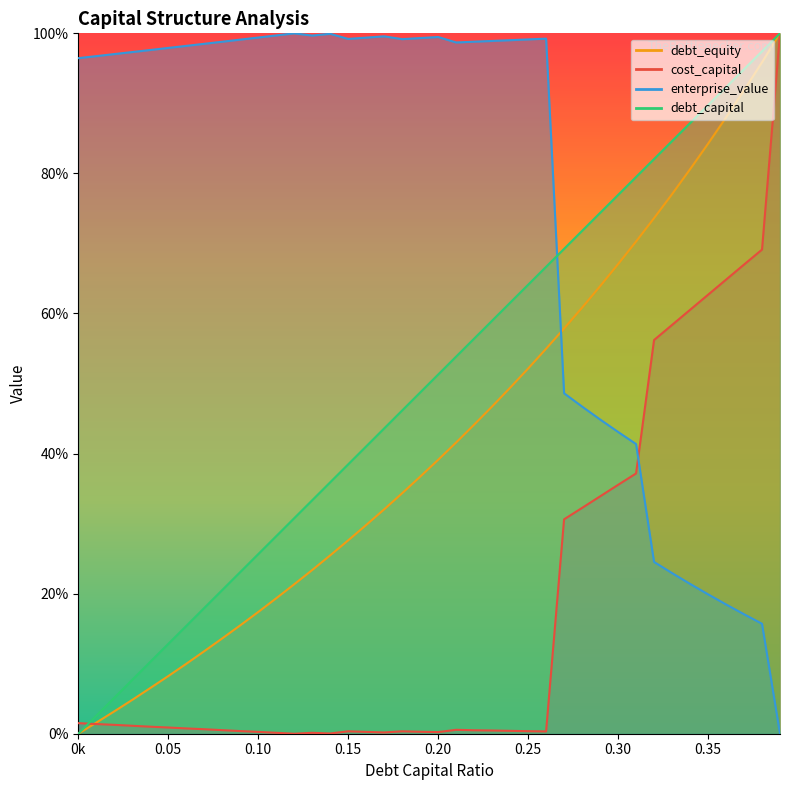

What is the average value of the enterprise_value series?

0.8